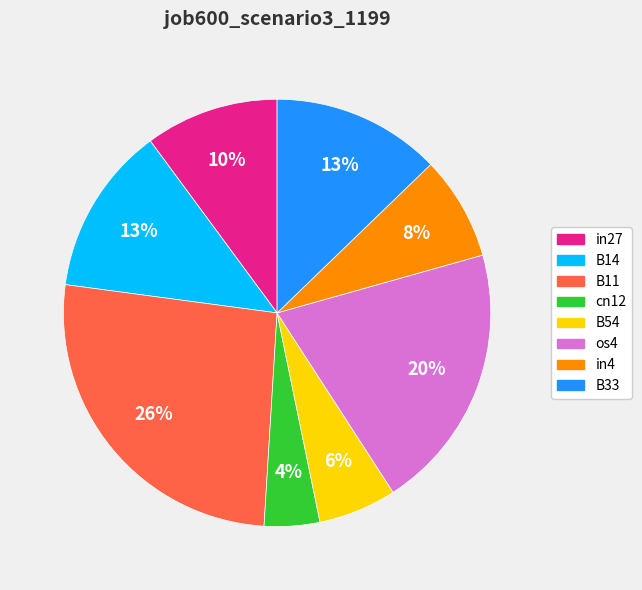

How many segments does this pie chart have?

8